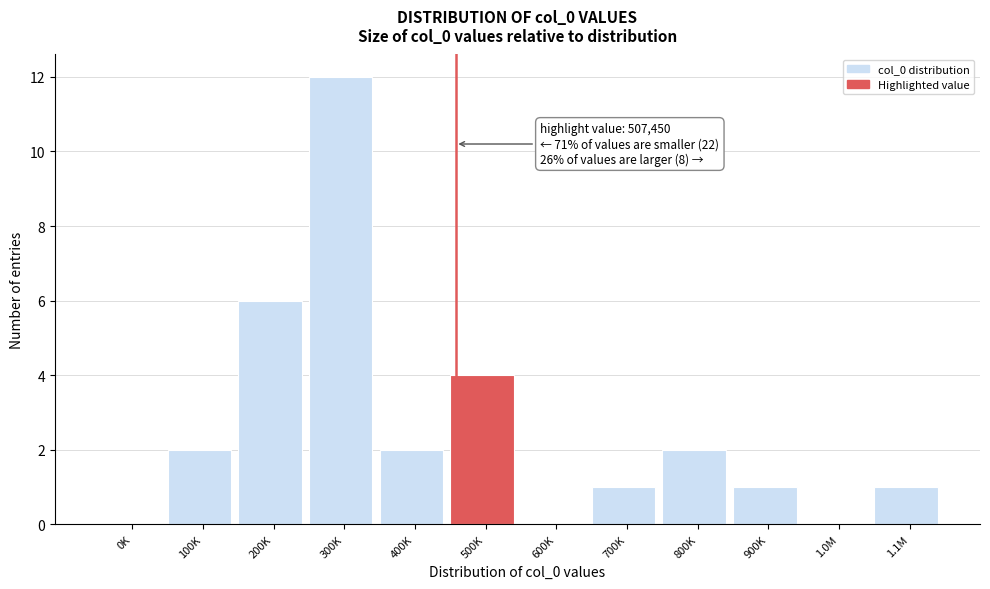

Reading left to right, transcribe all the data shown in this chart.

0K=0	100K=2	200K=6	300K=12	400K=2	500K=4	600K=0	700K=1	800K=2	900K=1	1.0M=0	1.1M=1